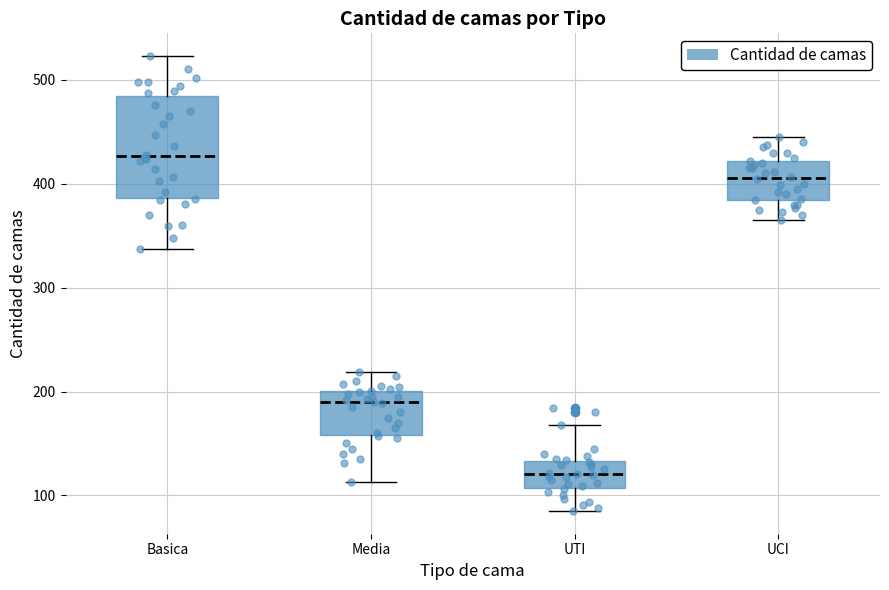

Which box has the lowest median line?

UTI